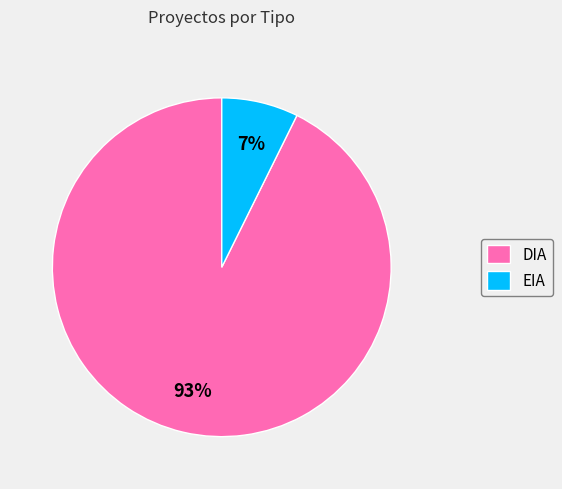

Which category has the biggest portion of the pie?

DIA